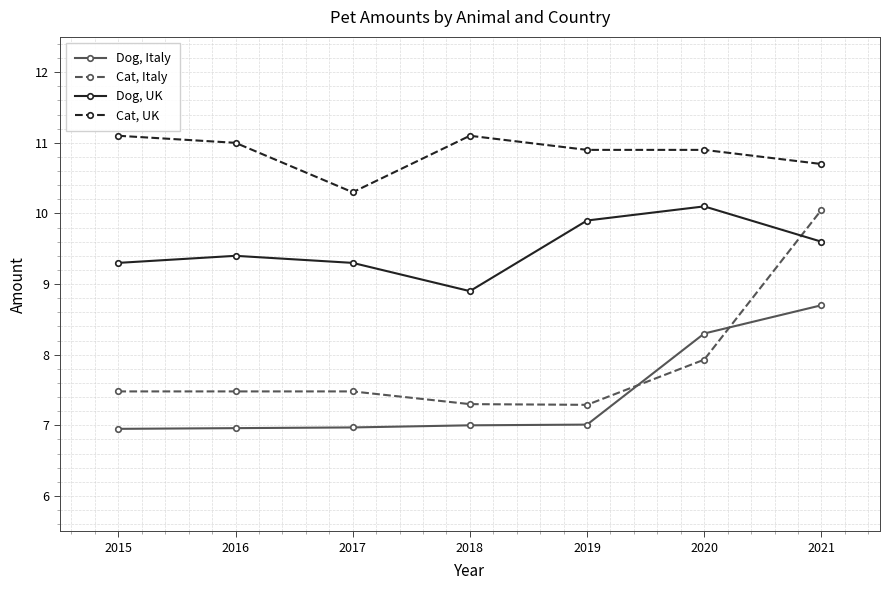

How many Dog, Italy values are between 6 and 8?

5